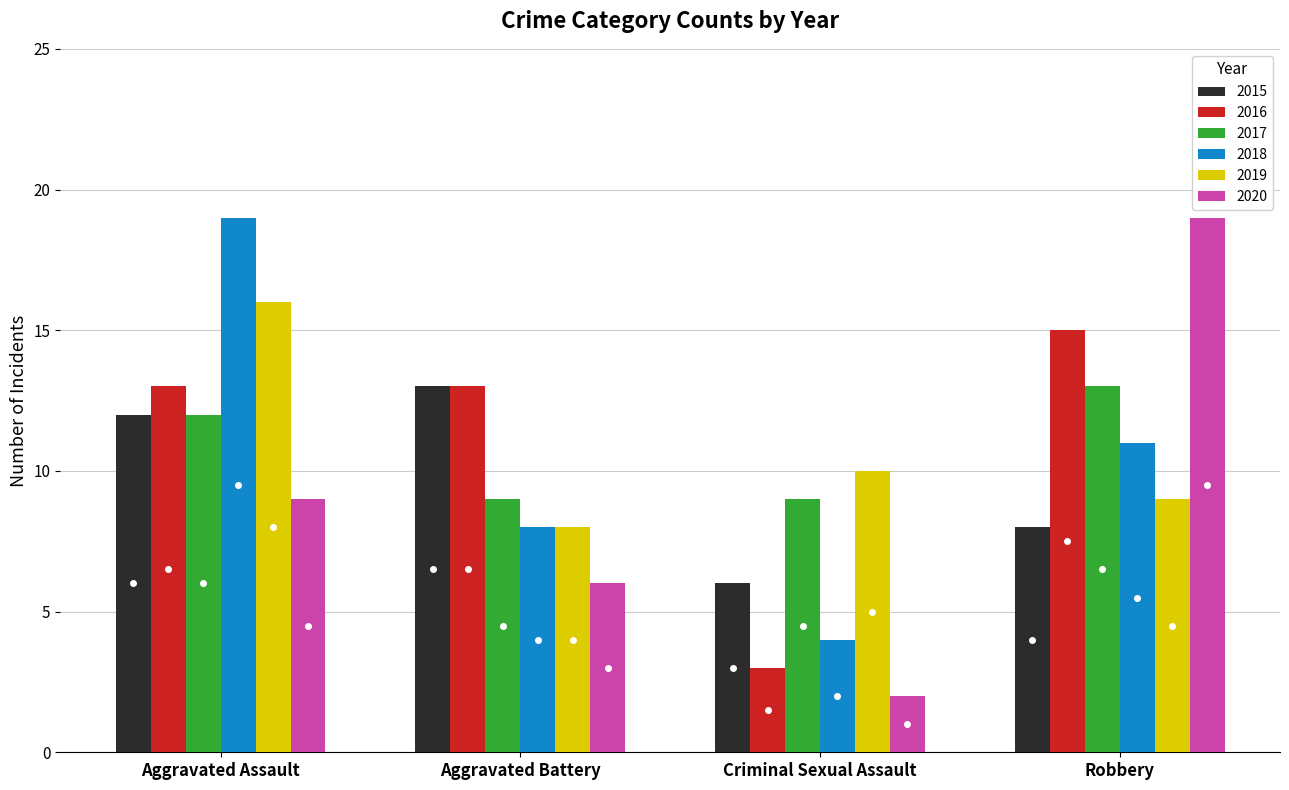

How many 2019 values are between 9 and 16?

3